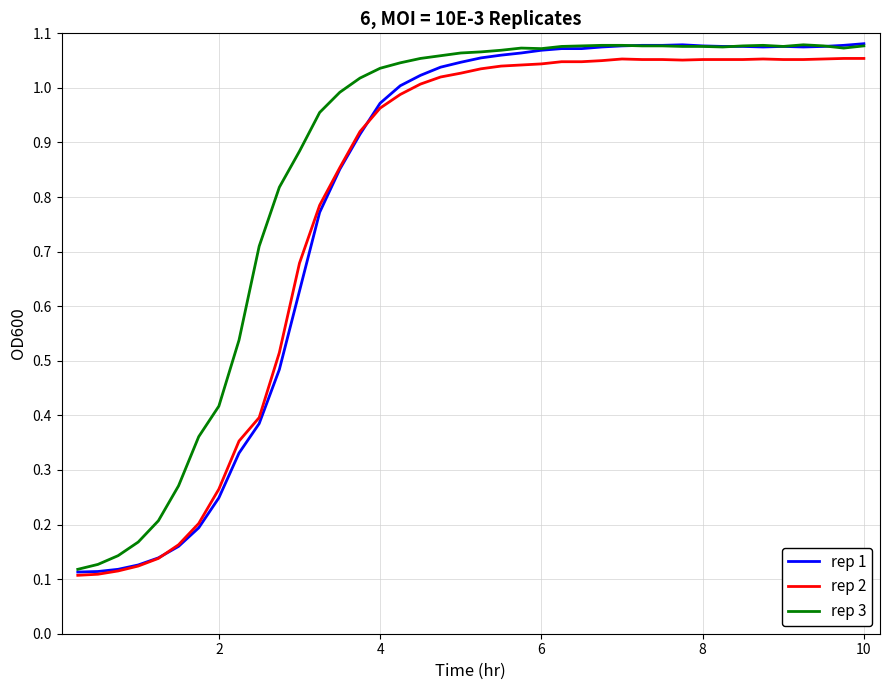

Which series has the largest range (max minus min)?

rep 1